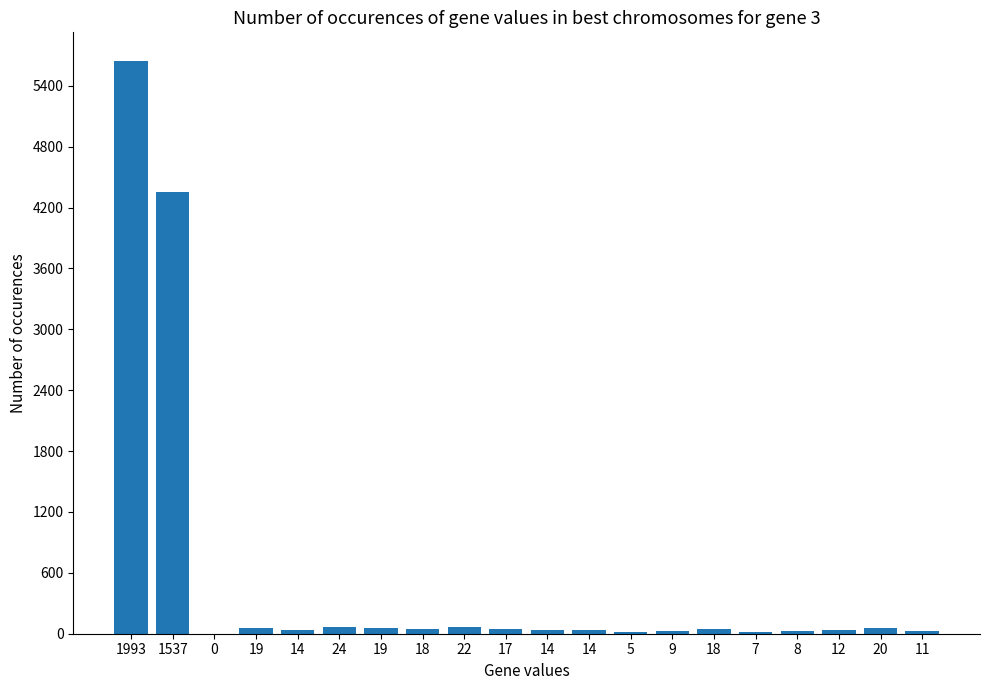

What is the difference between the maximum and minimum values?

5645